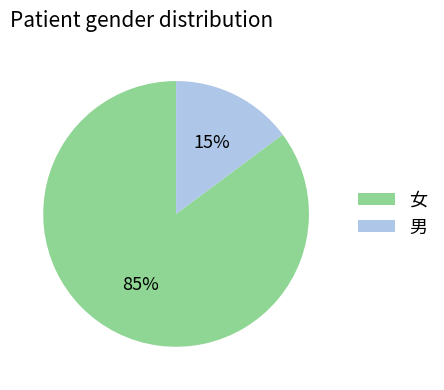

To the nearest percent, what percentage of the pie is 女?

85%